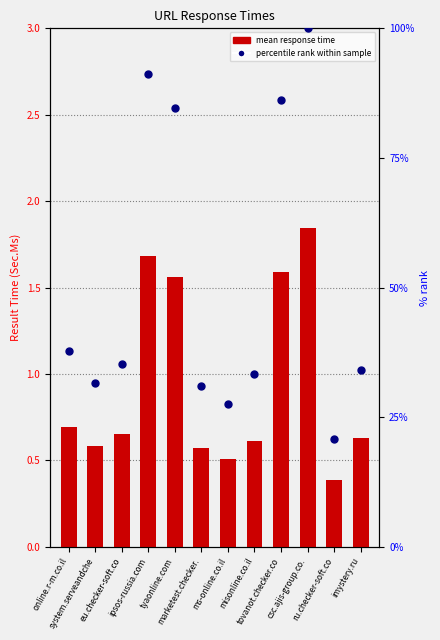

Is the value of percentile rank within sample at imystery.ru greater than the value of mean response time at online.r-m.co.il?

Yes